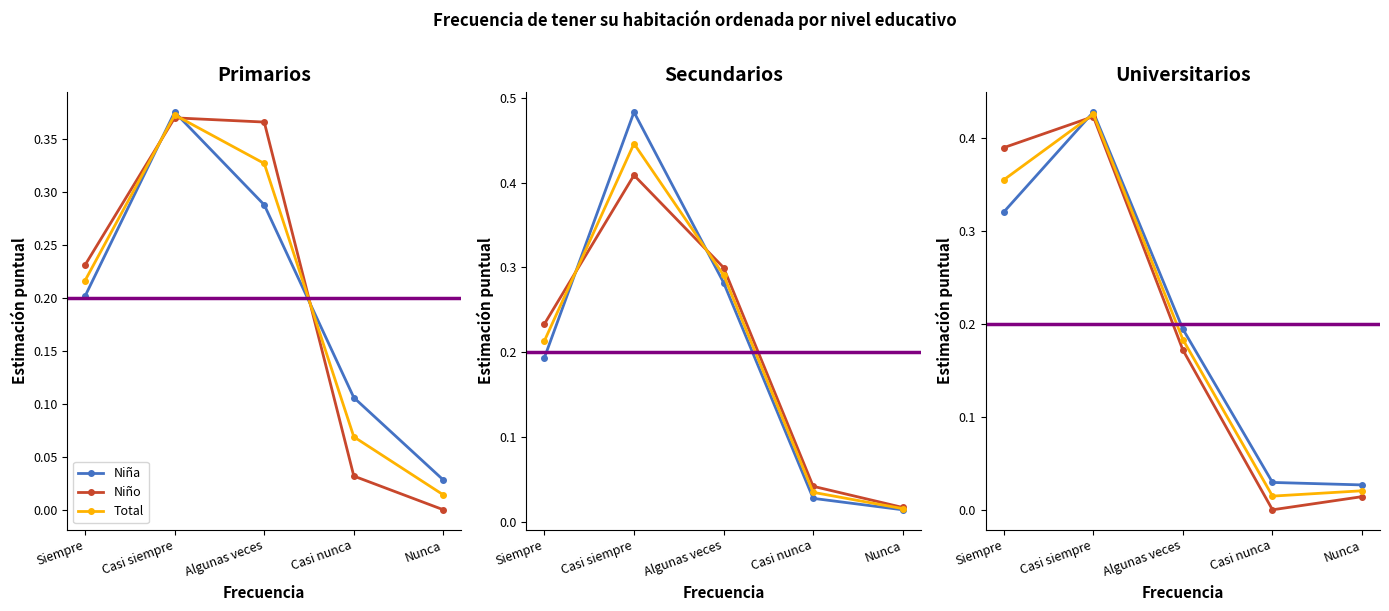

Does the chart have visible grid lines?

No